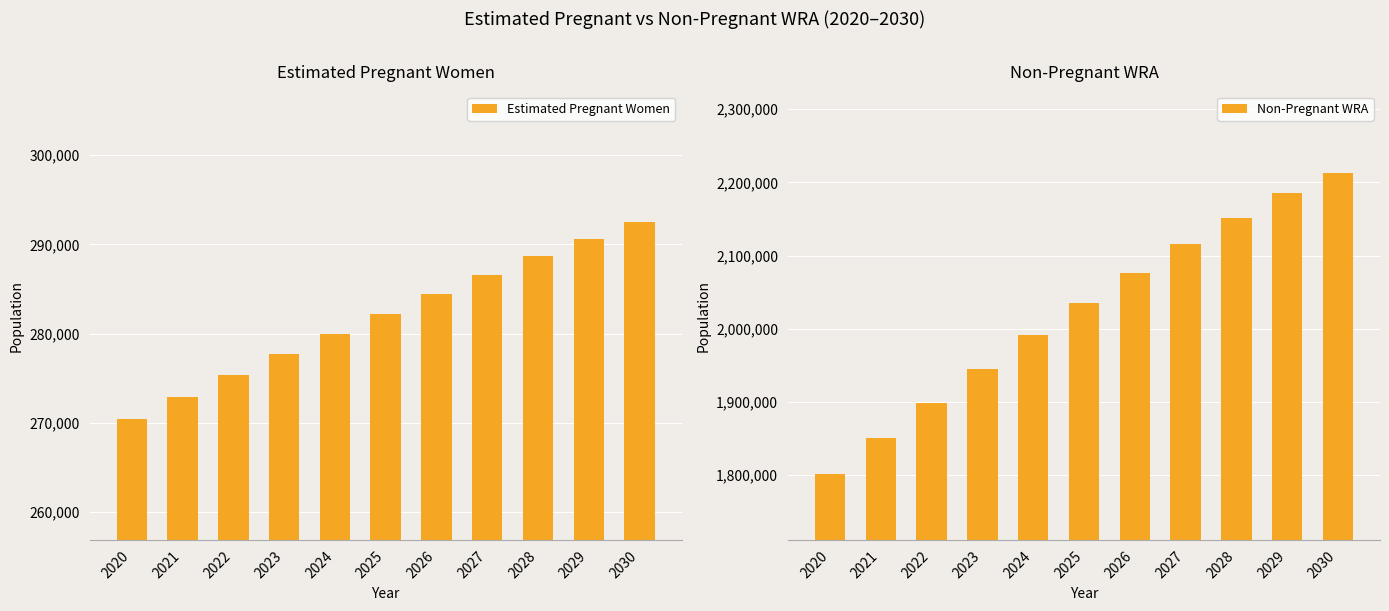

Where does the Non-Pregnant WRA series first go above 2034789?

2025